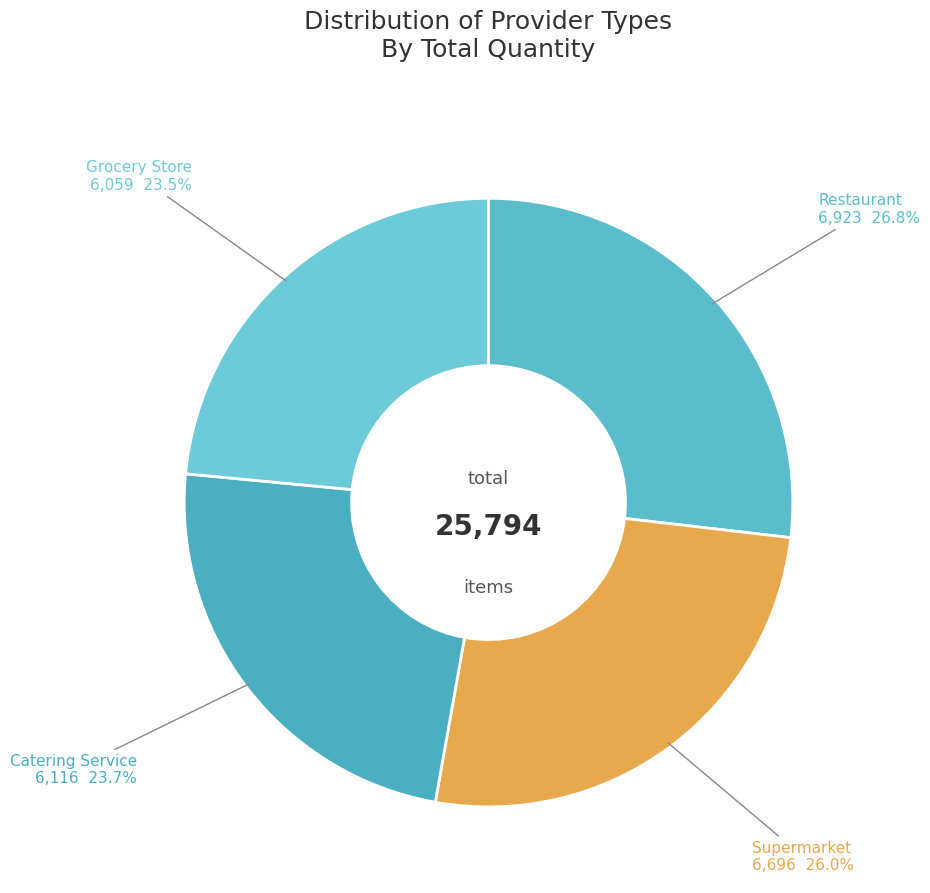

Is it true that Catering Service is 24% of the pie?

True